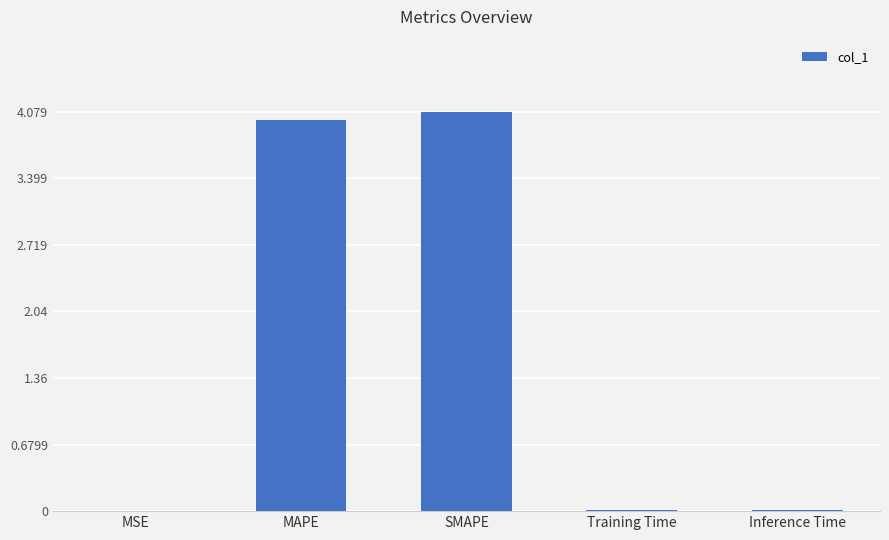

What is the sum of all values?

8.1